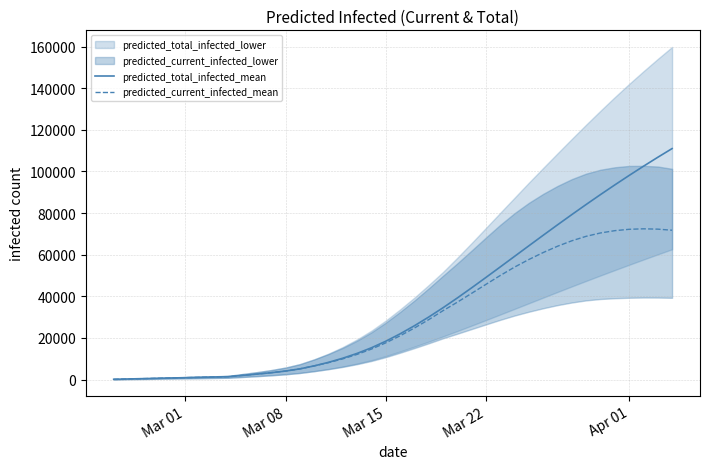

What is the highest value of the predicted_total_infected_mean series?

111014